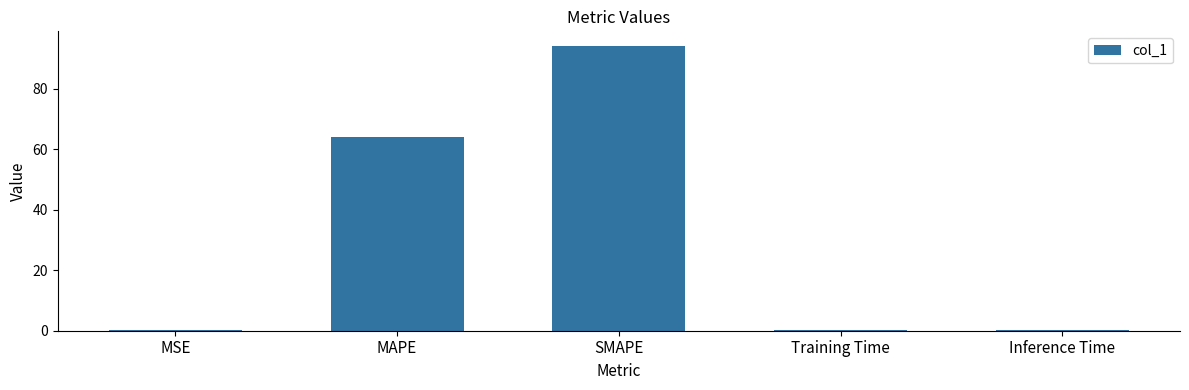

Are the bars horizontal?

No